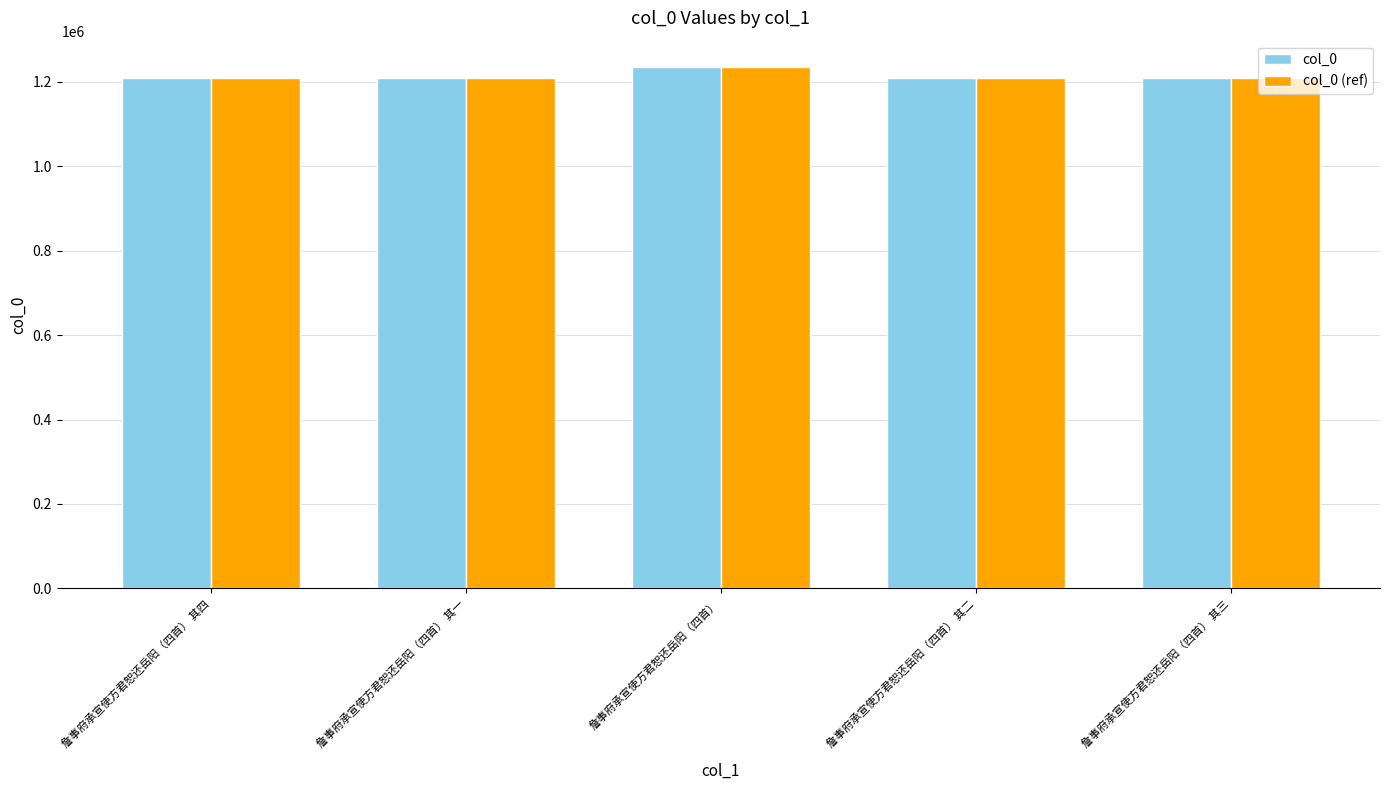

What is the difference between the maximum and minimum values in the col_0 series?

27072